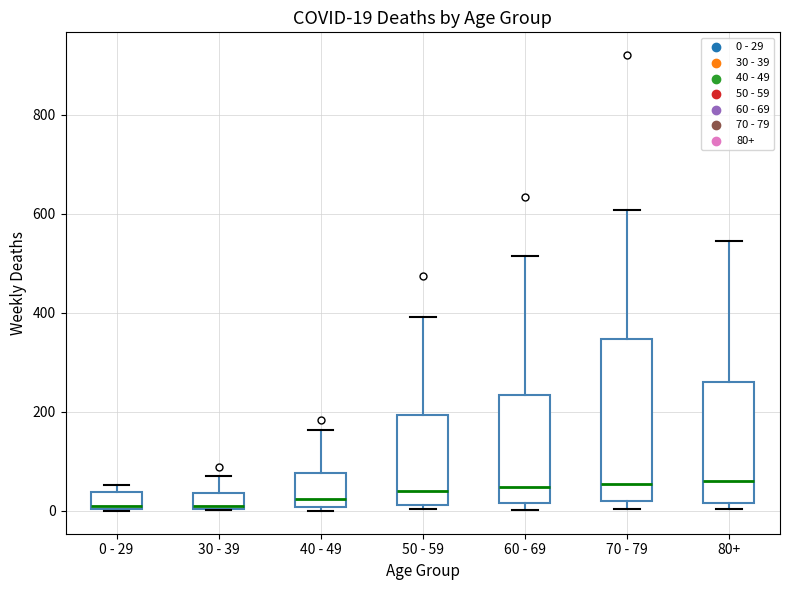

Comparing the boxes themselves (not the whiskers), which one is the tallest?

70 - 79